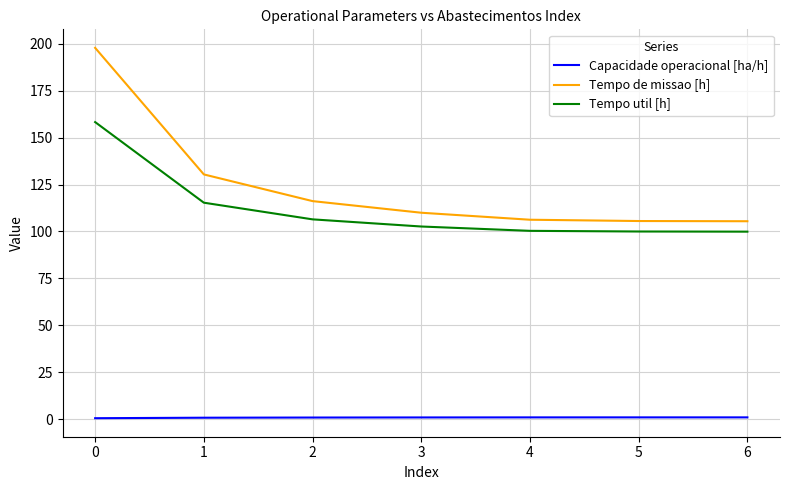

What is the difference between the maximum and minimum values in the Tempo util [h] series?

58.4